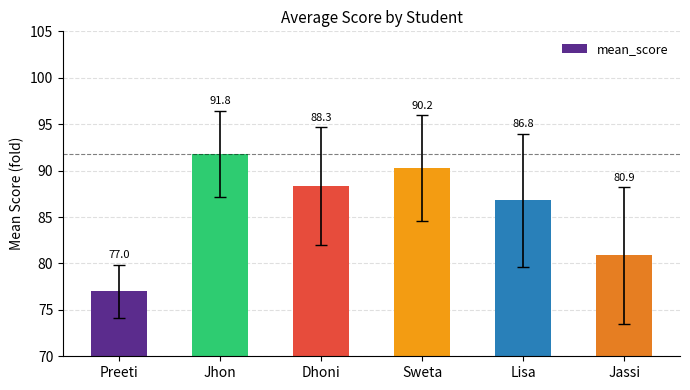

What is the difference between the values at Lisa and Jassi?

5.9